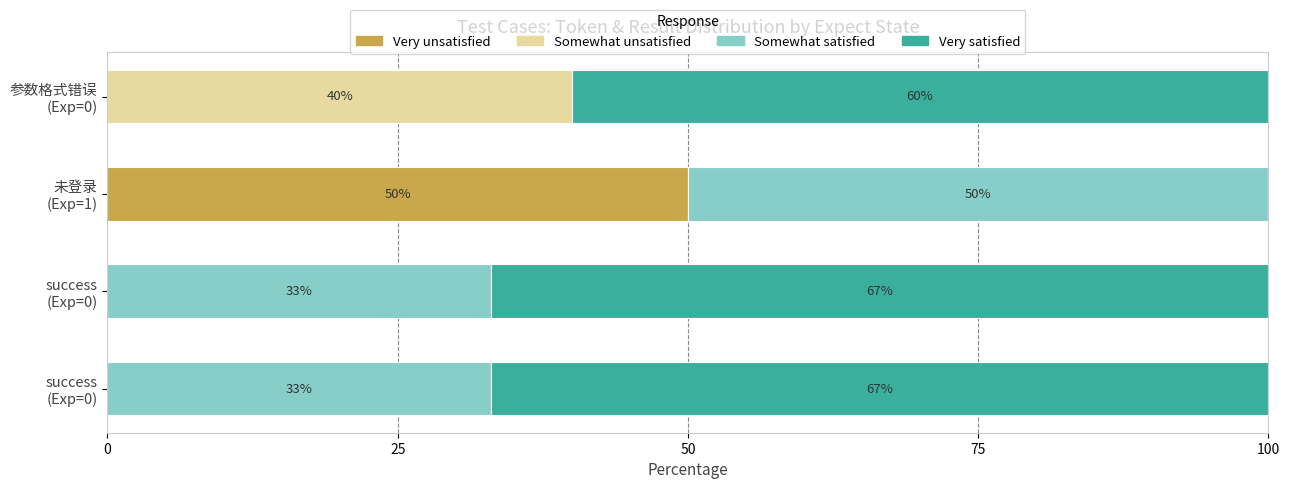

What is the difference between the maximum and minimum values in the Very unsatisfied series?

50